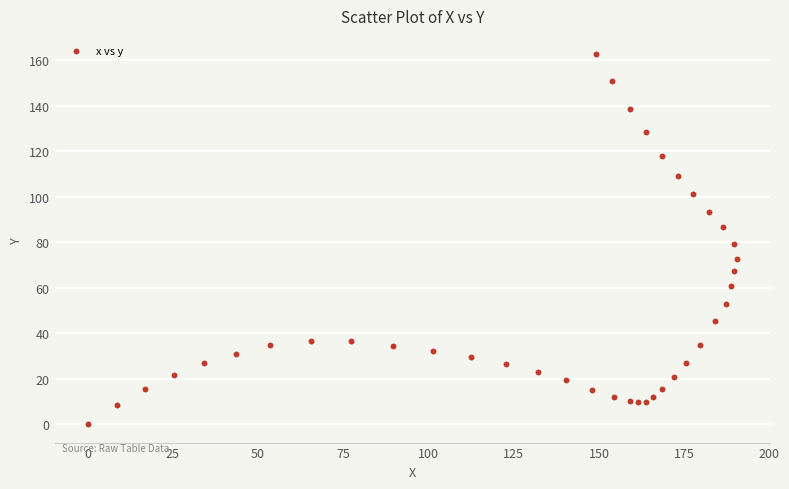

What is the range of Y values (max minus min)?

162.6